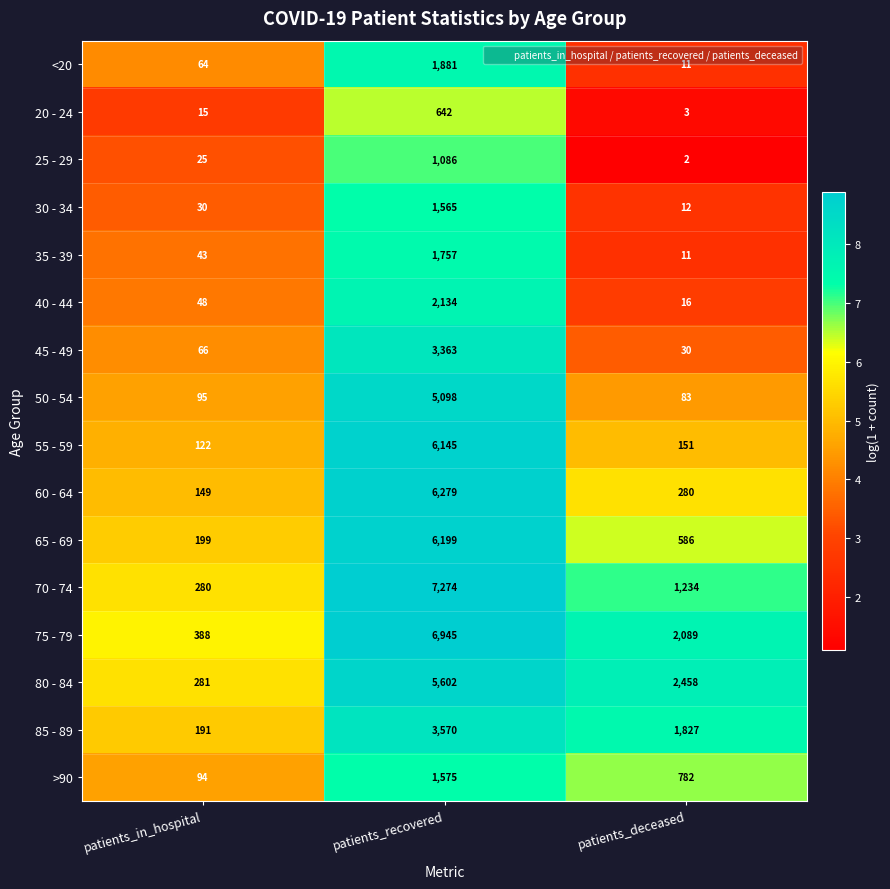

Which series has the largest total across all categories?

75 - 79